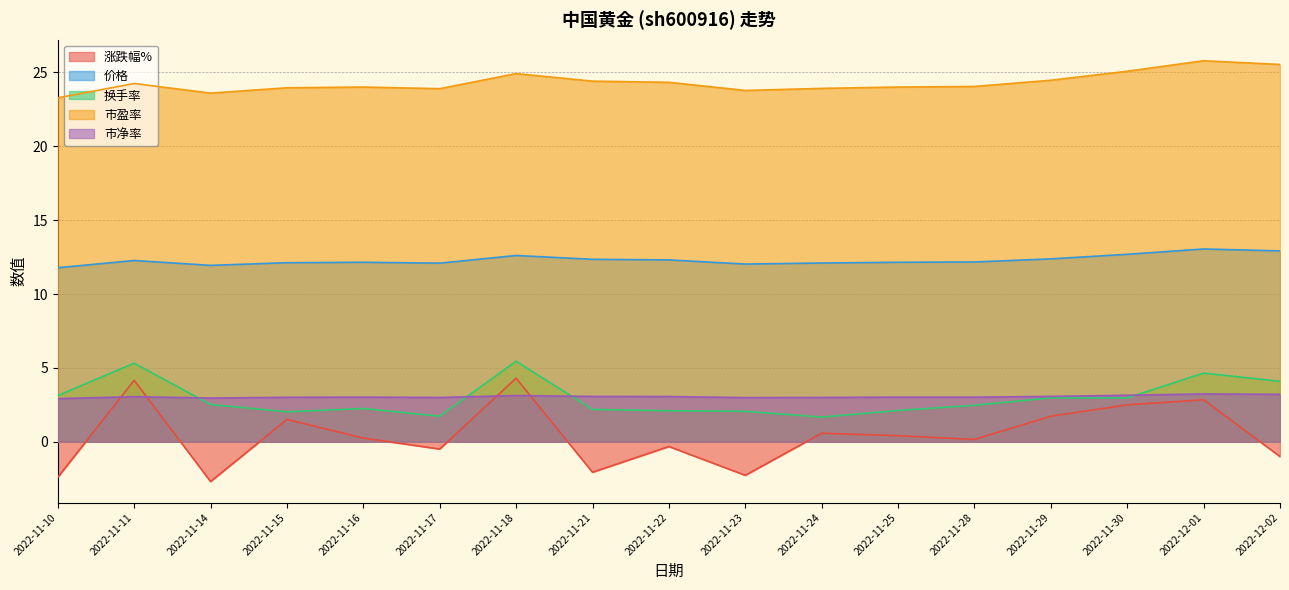

What is the approximate value of 涨跌幅% at 2022-11-16?

0.2